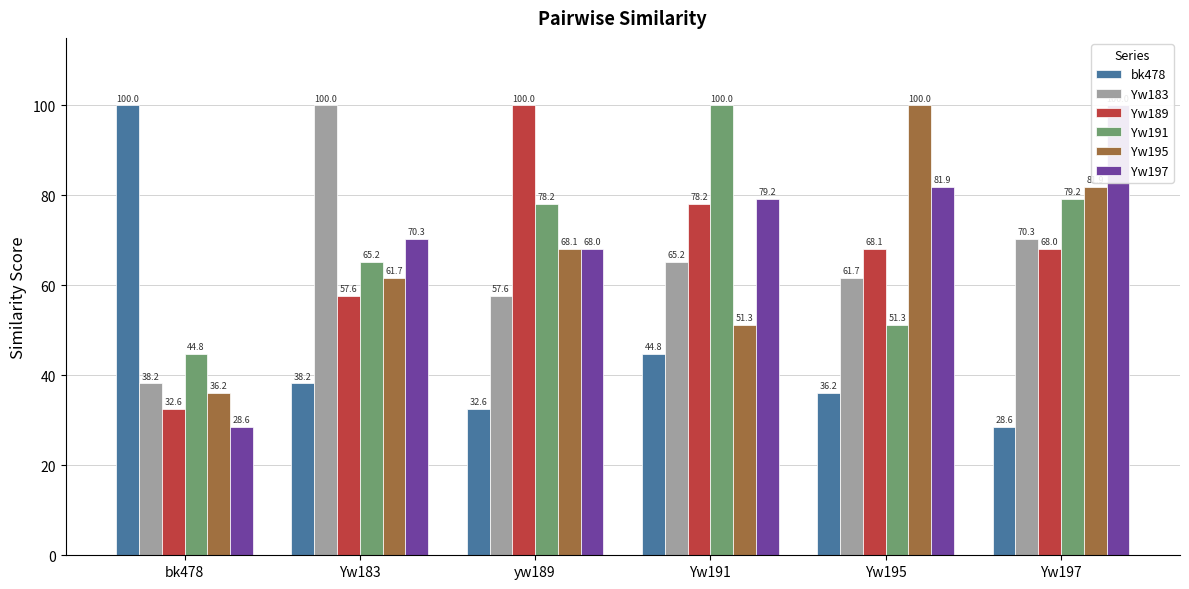

True or false: Yw183 has a value of 29.8 at Yw195.

False